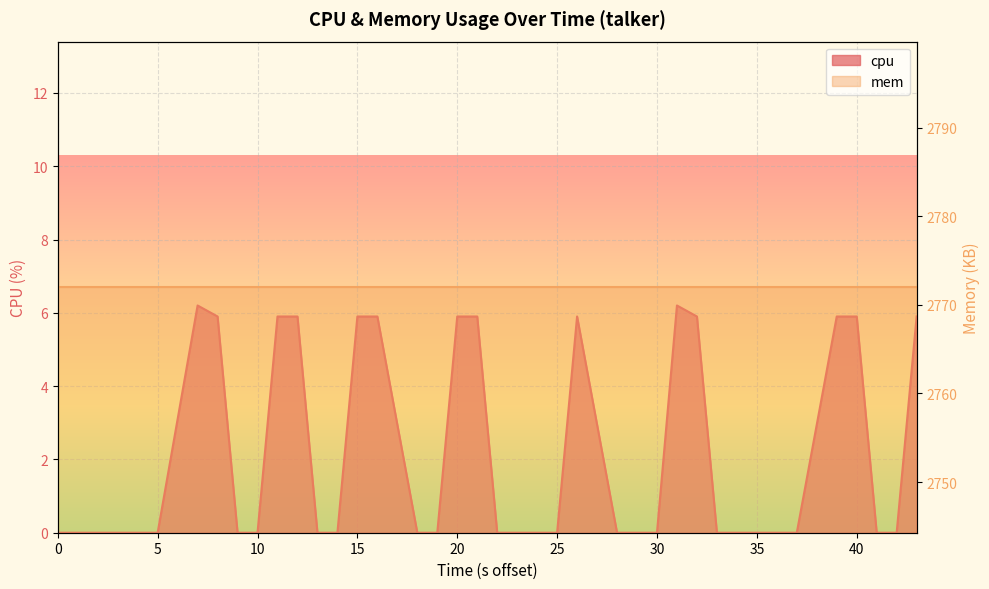

What is the sum of all values?

83.2